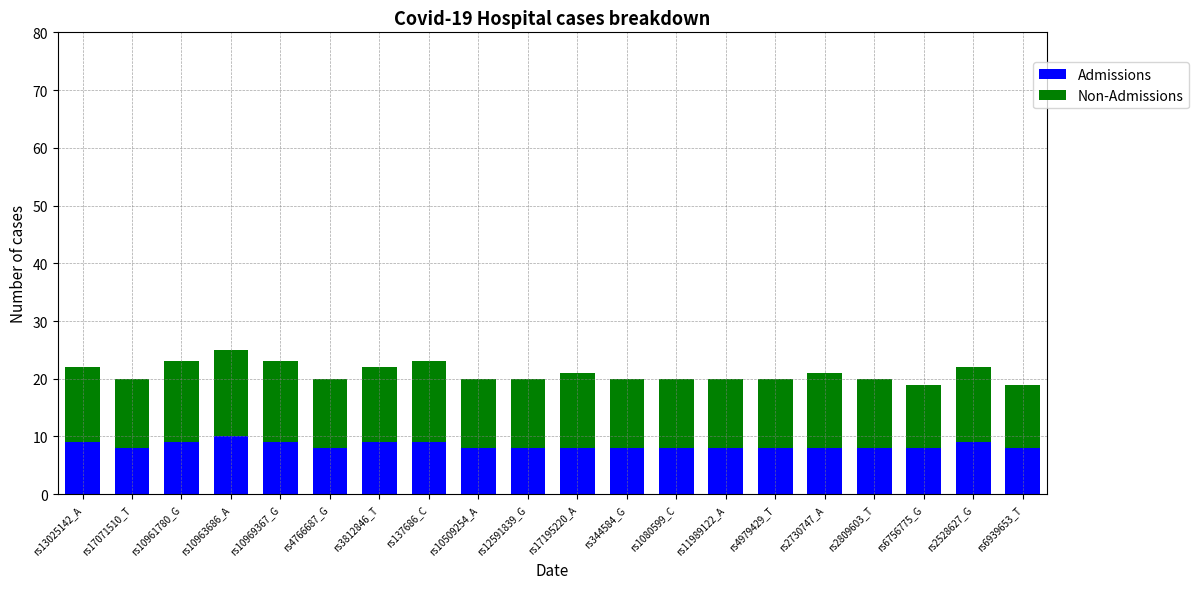

What is the total value across all series at rs4766687_G?

20